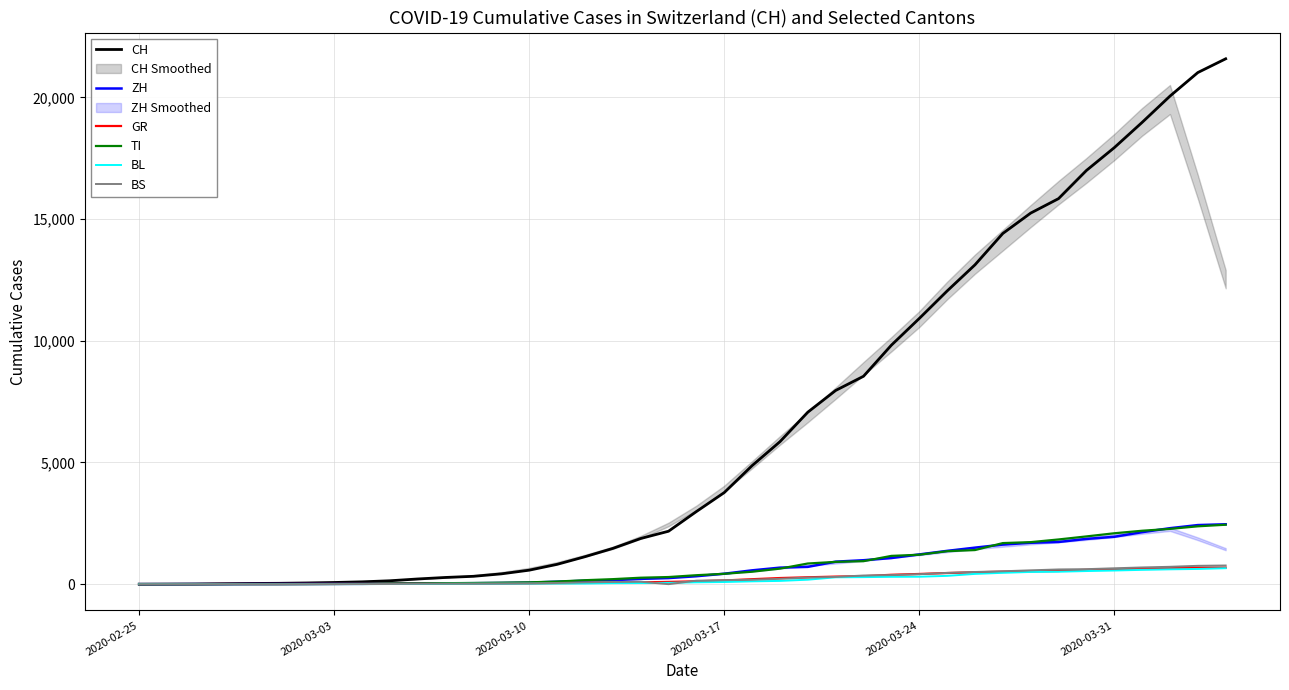

What is the highest value of the ZH series?

2461